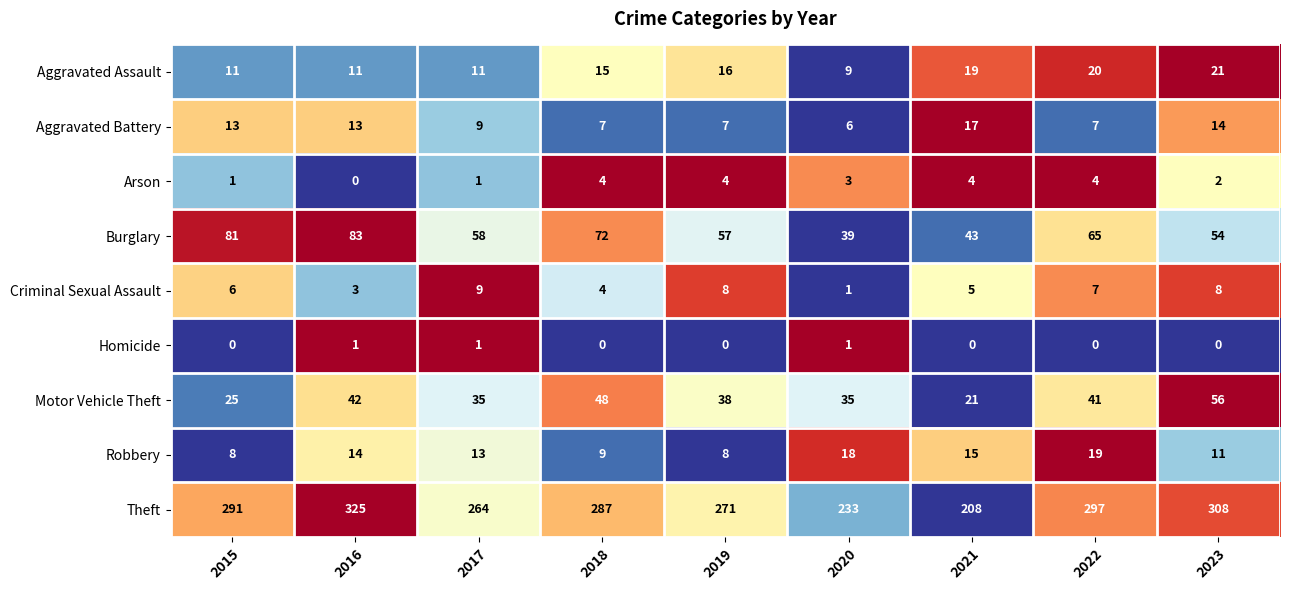

List the series in order of their peak value, highest first.

Theft, Burglary, Motor Vehicle Theft, Aggravated Assault, Robbery, Aggravated Battery, Criminal Sexual Assault, Arson, Homicide